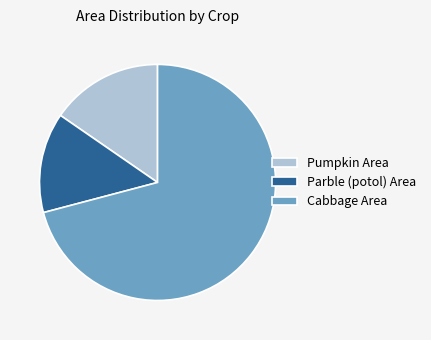

Which slice represents more than half of the pie?

Cabbage Area